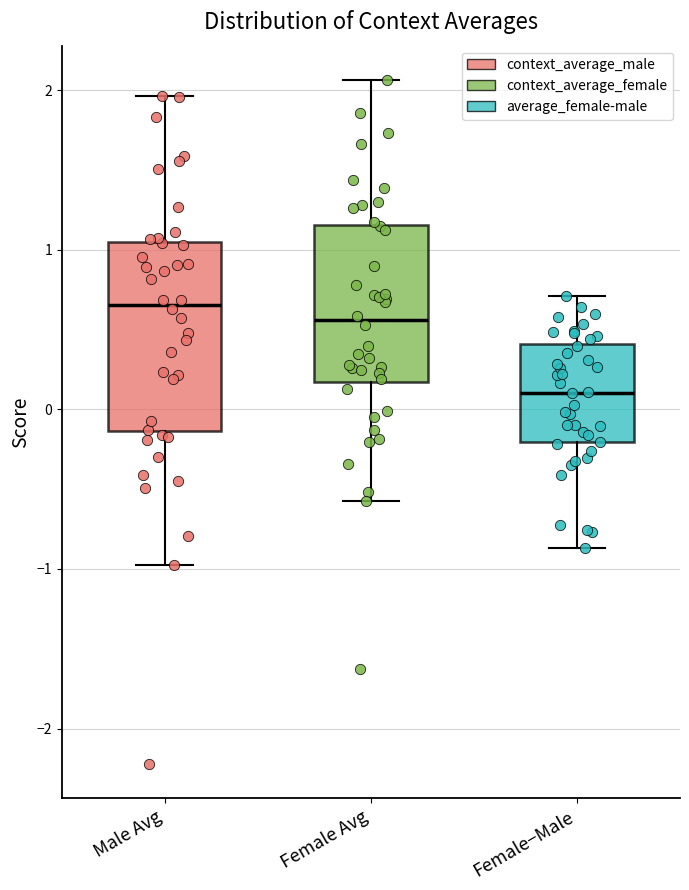

Which box is the tallest, from its lower edge to its upper edge?

Male Avg